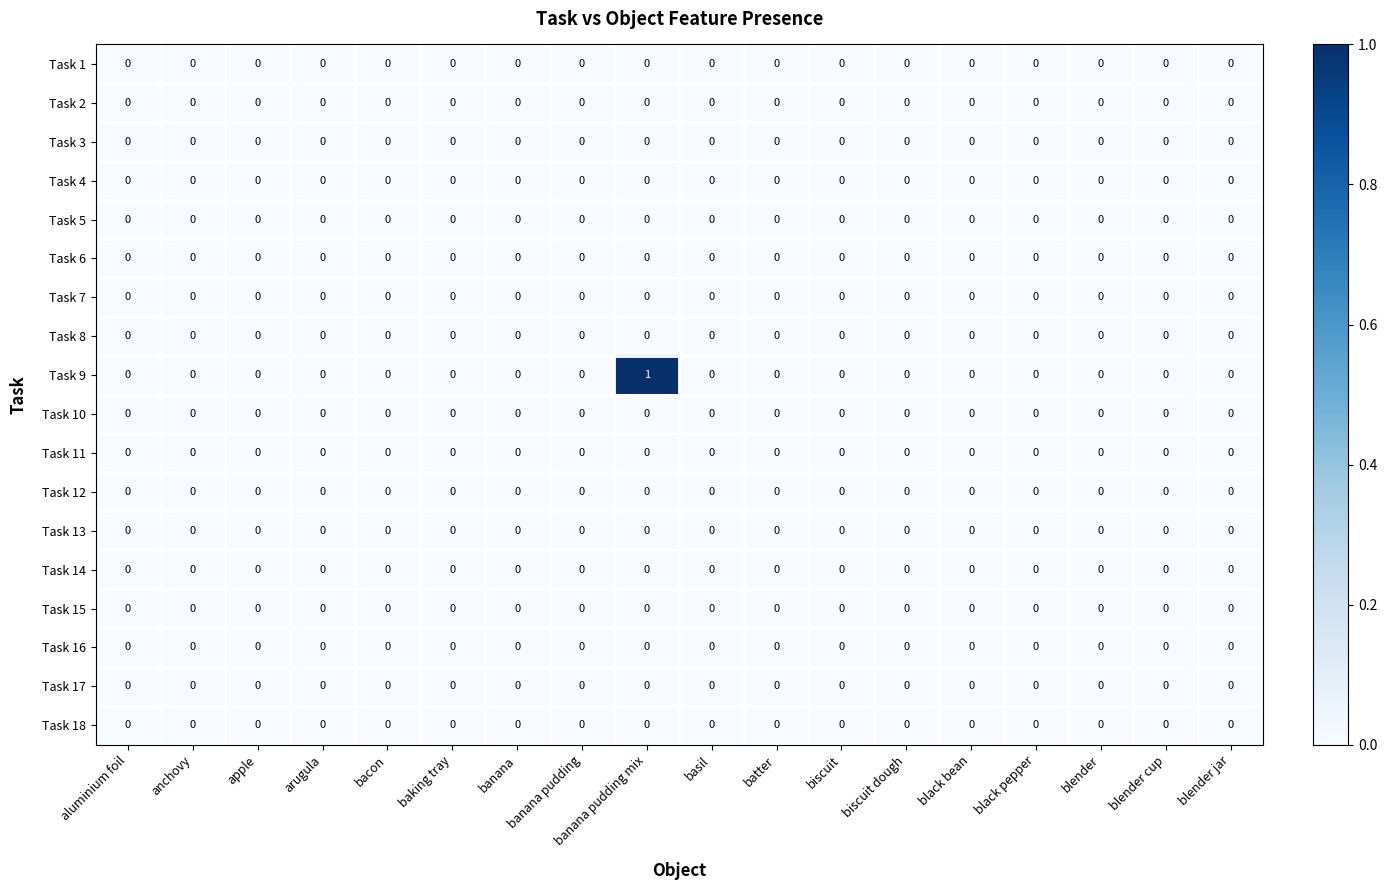

The value of Task 4 at aluminium foil is 0. True or false?

True